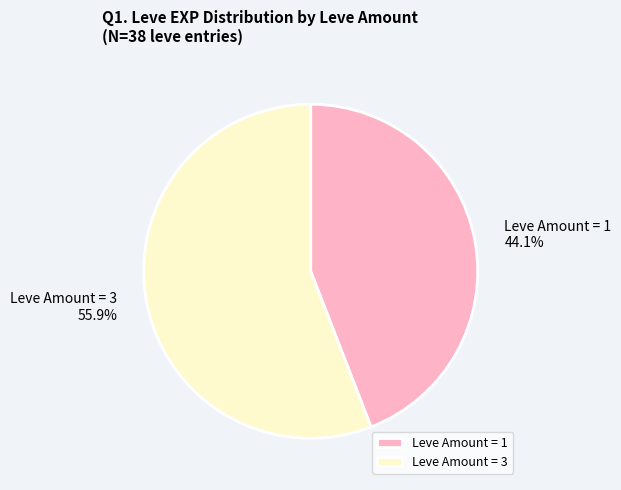

What is the total percentage of Leve Amount = 3 and Leve Amount = 1?

100.0%